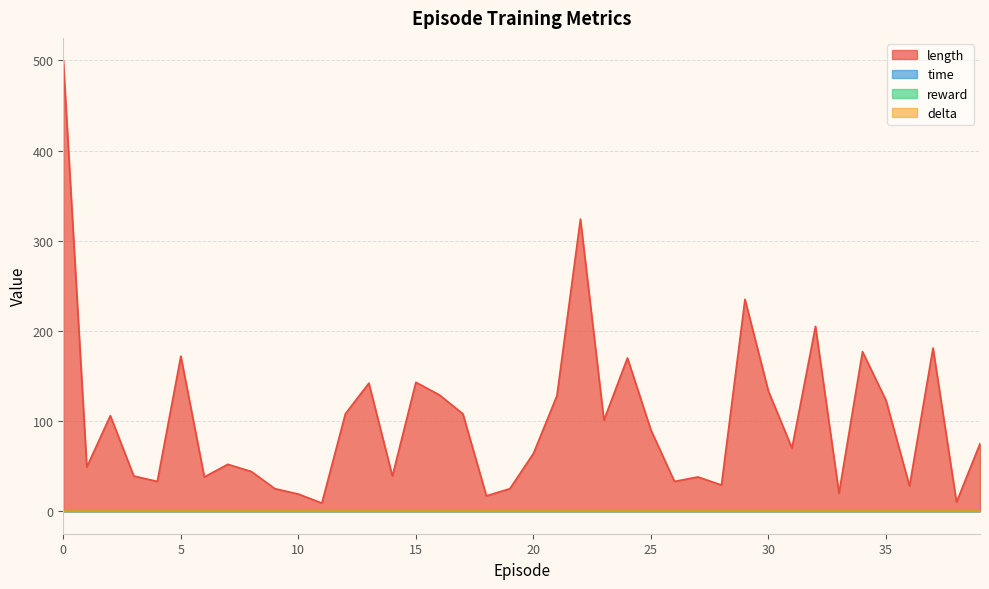

How many categories are shown in the chart?

40